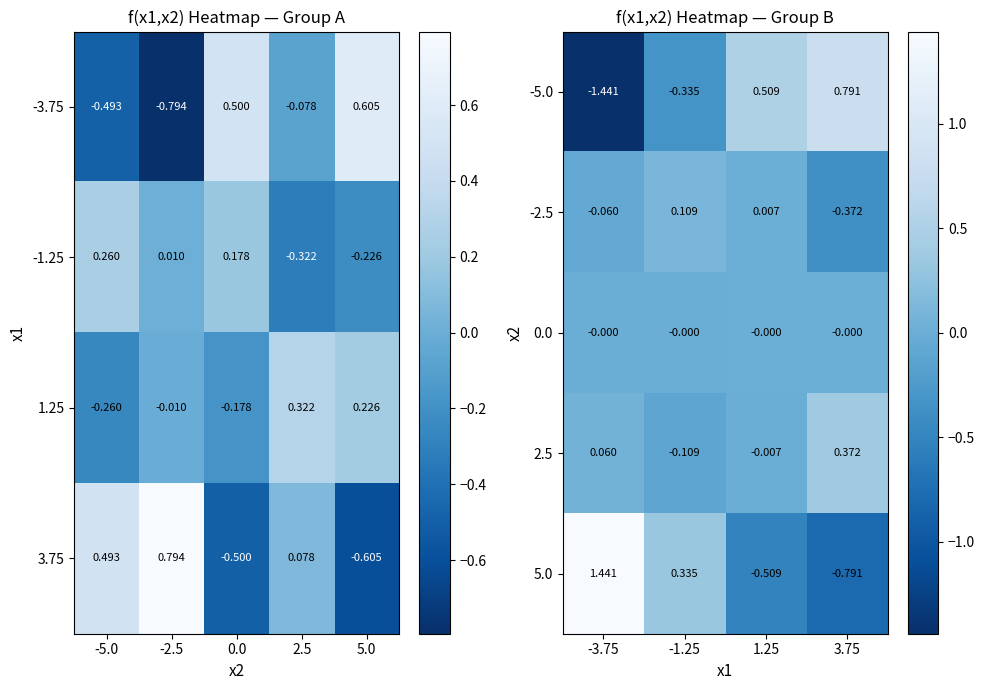

True or false: -2.5 has a value of 0.2 at -1.25.

False